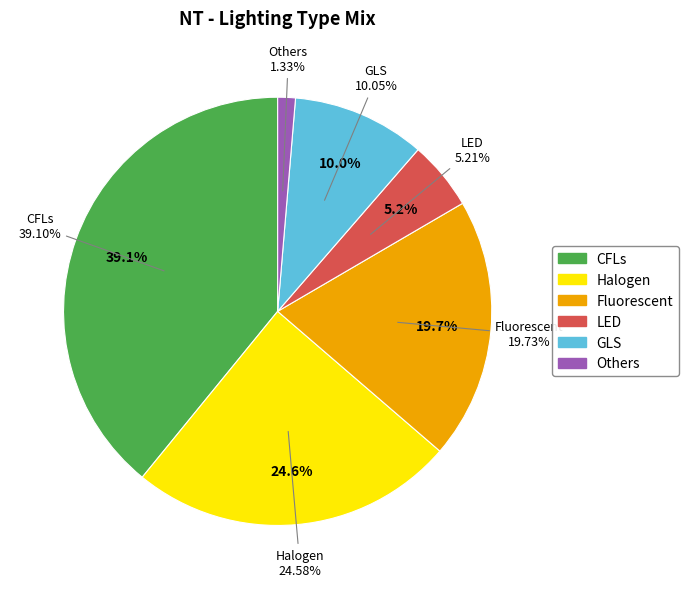

Is there a majority slice in this chart?

No